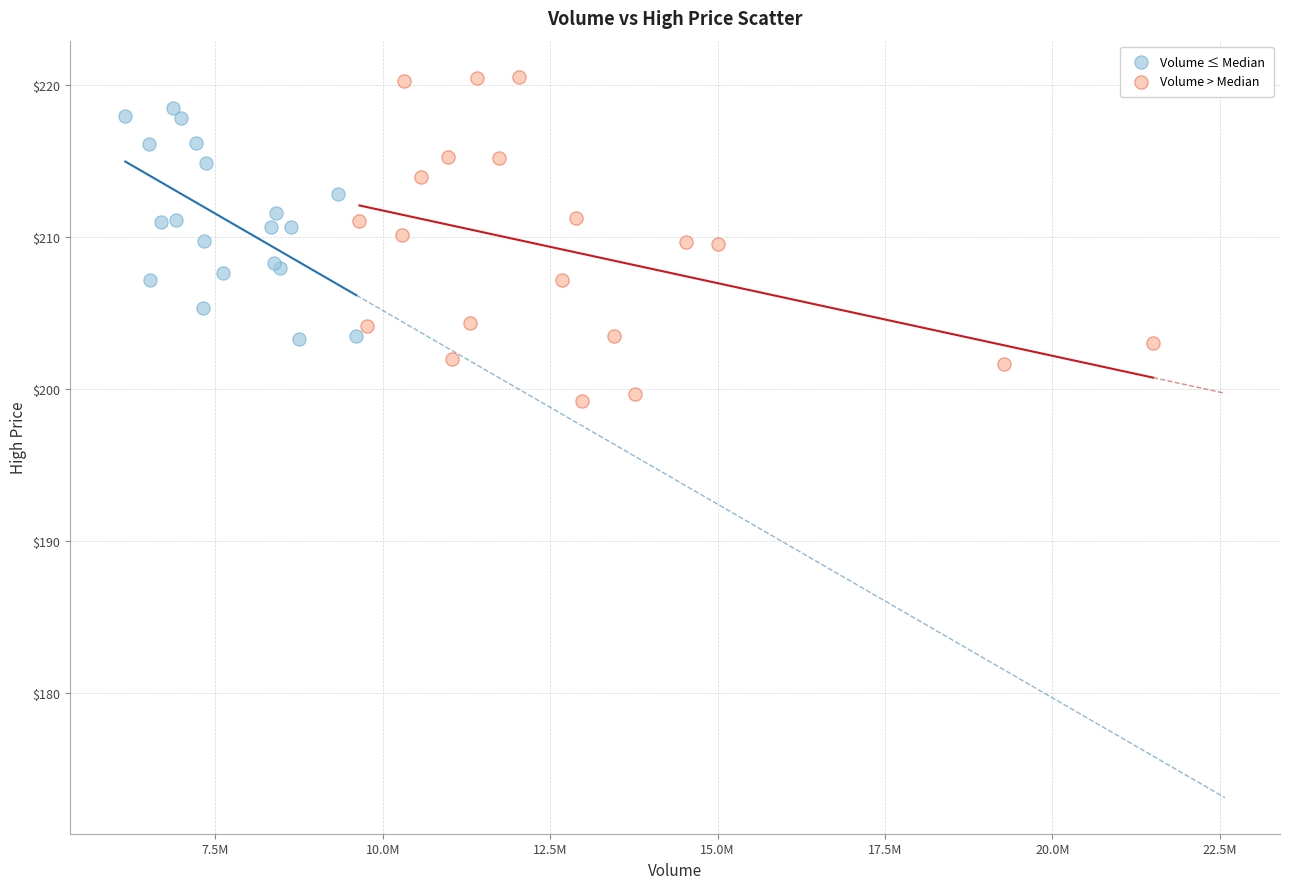

What are all the series names shown in the legend?

Volume ≤ Median, Volume > Median